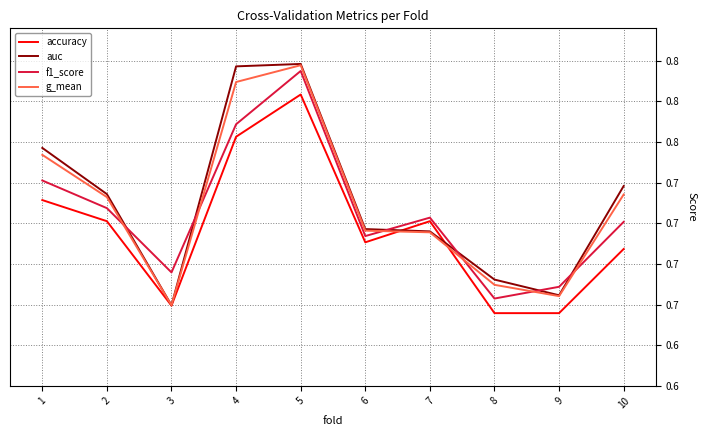

What is the sum of all f1_score values?

7.1